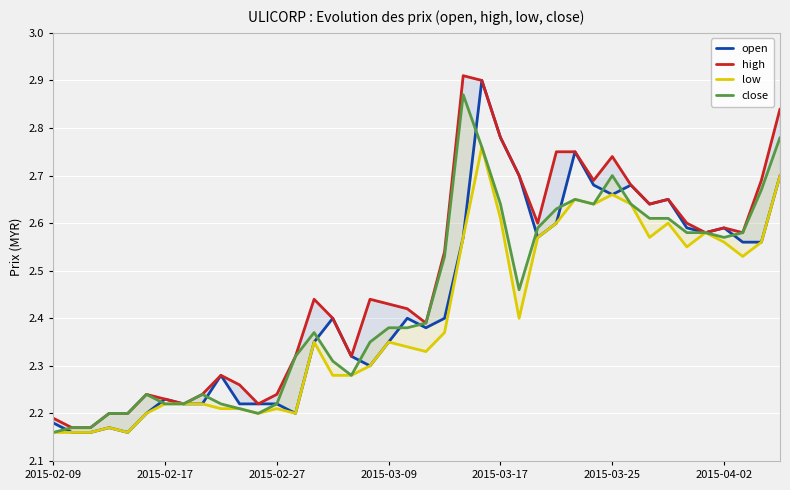

What are all the series names shown in the legend?

open, high, low, close